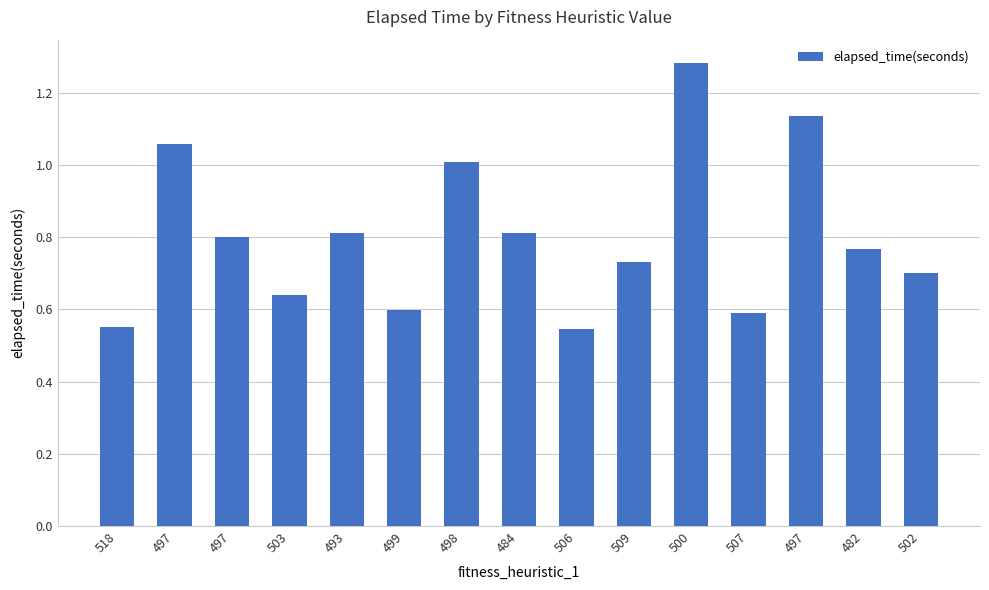

Which category has the lowest value across all series?

506